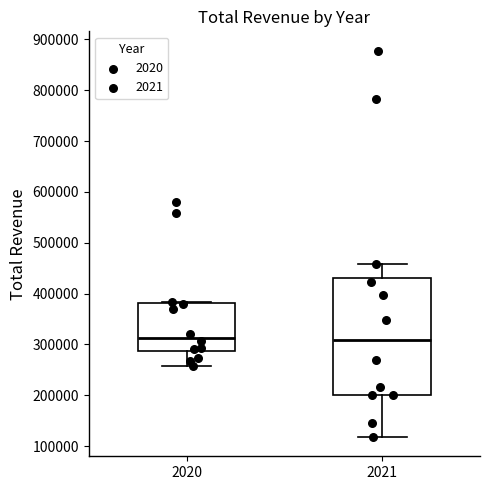

Which box is the tallest, from its lower edge to its upper edge?

2021